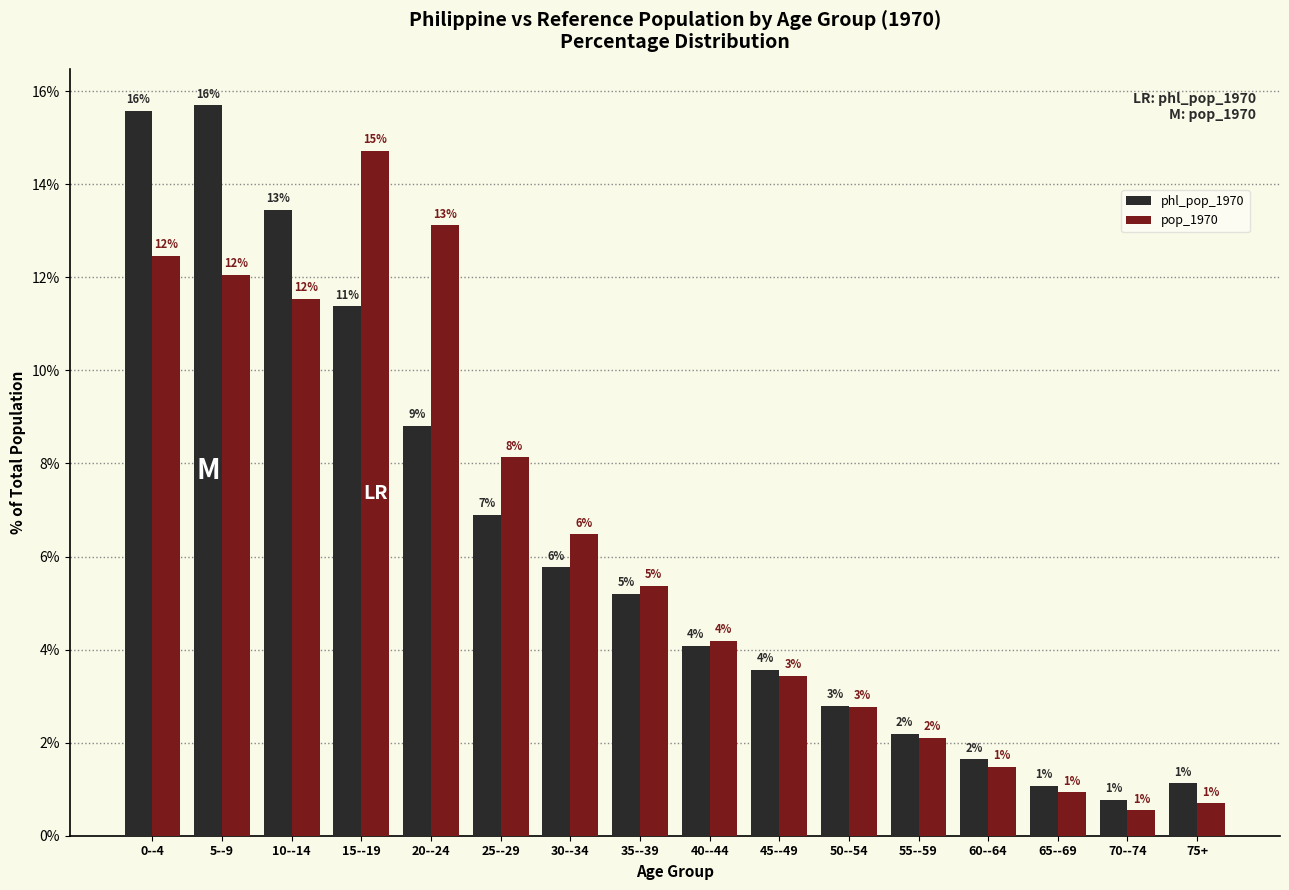

How many groups of bars are there?

16